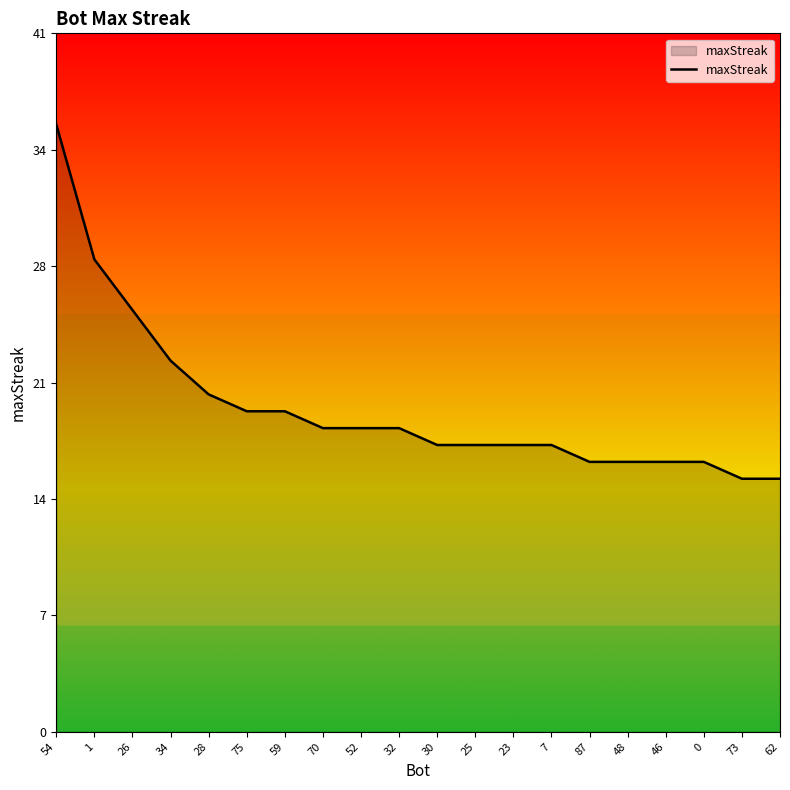

What is the difference between the second highest and second lowest values?

13